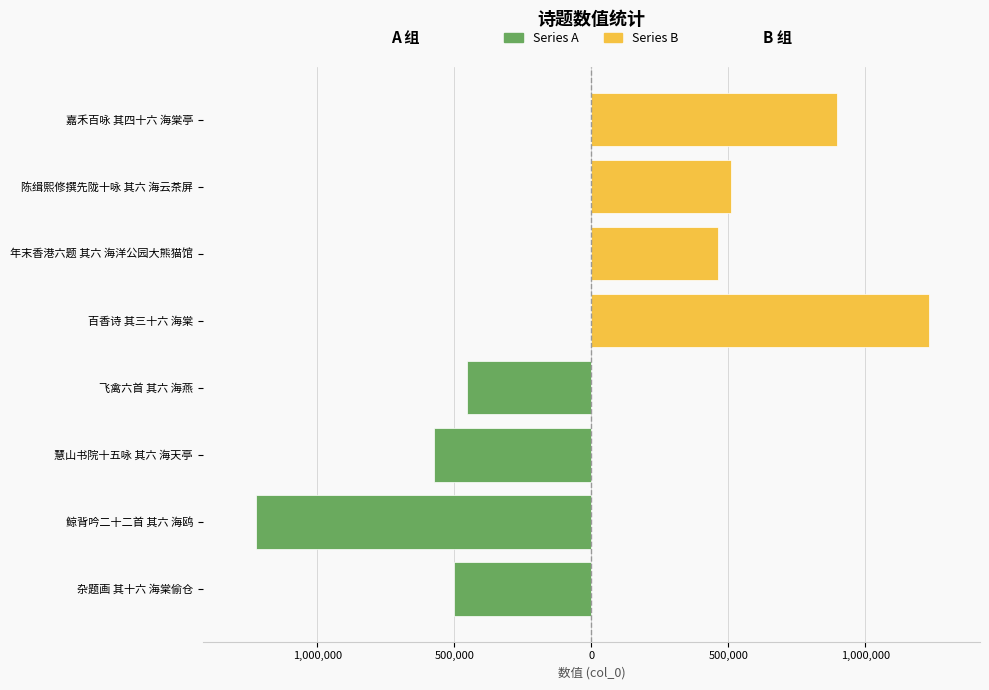

Between 杂题画 其十六 海棠偷仓 and 慧山书院十五咏 其六 海天亭, which is larger?

杂题画 其十六 海棠偷仓